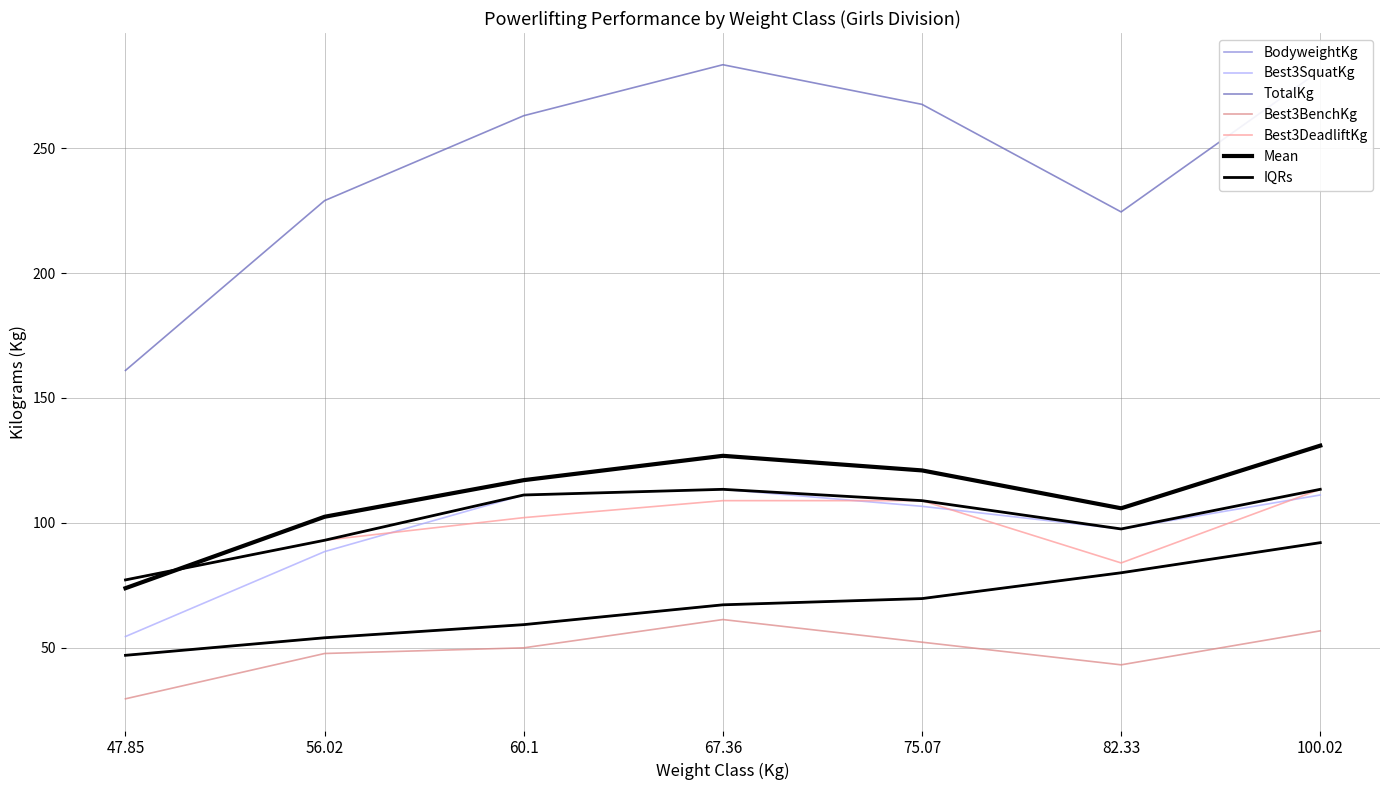

Which series has the largest range (max minus min)?

TotalKg